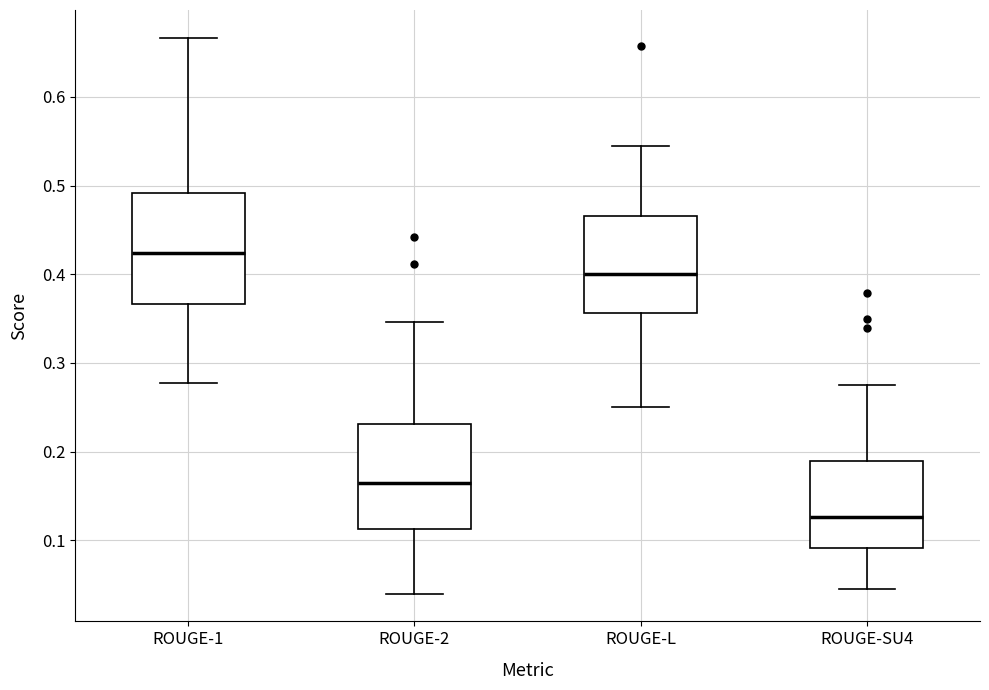

Reading left to right, read every box against the y-axis: the position of its median line, the range the box covers, and the ends of its whiskers. The values are not printed on the chart, so give them approximately, as read against the axis.

ROUGE-1: median 0.42, box 0.37 to 0.49, whiskers 0.28 to 0.67
ROUGE-2: median 0.16, box 0.11 to 0.23, whiskers 0.04 to 0.35
ROUGE-L: median 0.40, box 0.36 to 0.47, whiskers 0.25 to 0.54
ROUGE-SU4: median 0.13, box 0.09 to 0.19, whiskers 0.05 to 0.28